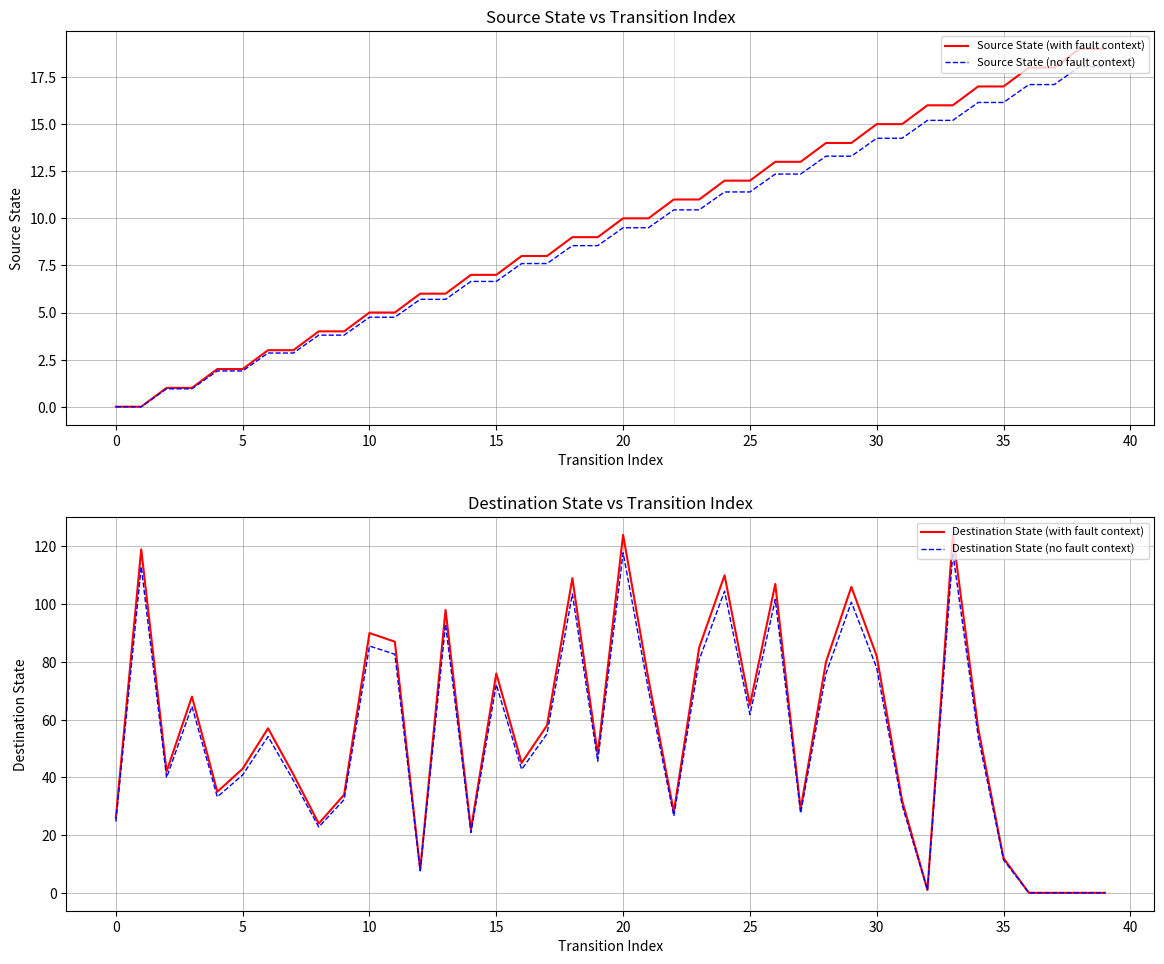

What is the highest value of the Source State (with fault context) series?

19.0